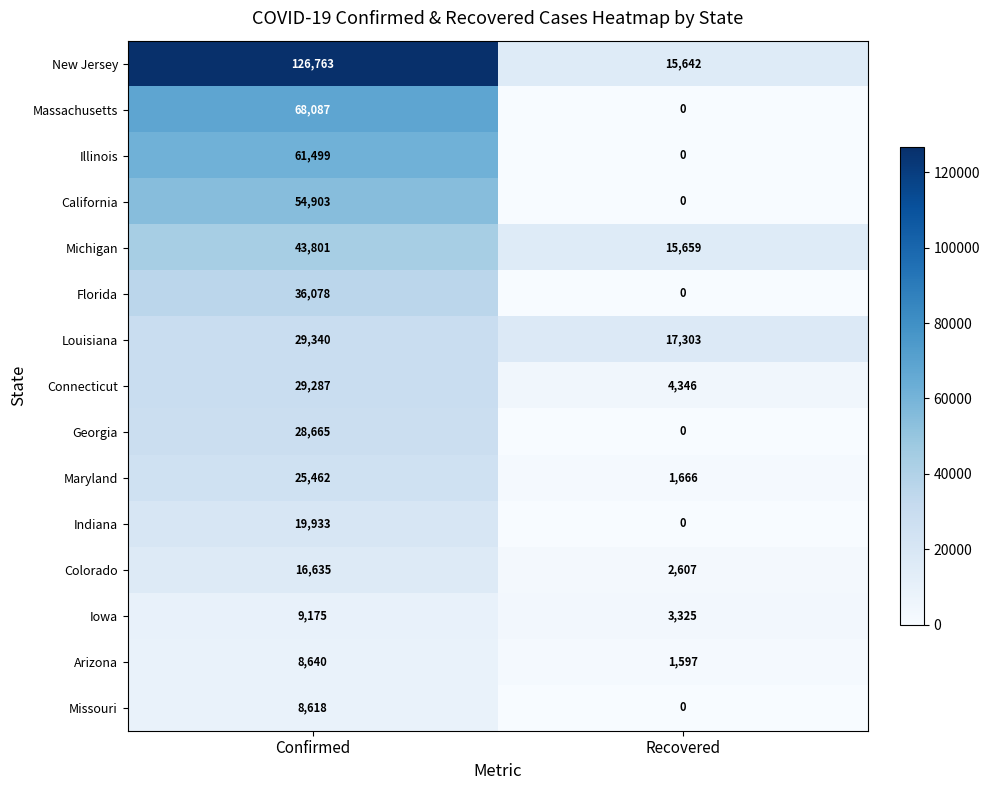

Which label corresponds to the largest value in the chart?

Confirmed